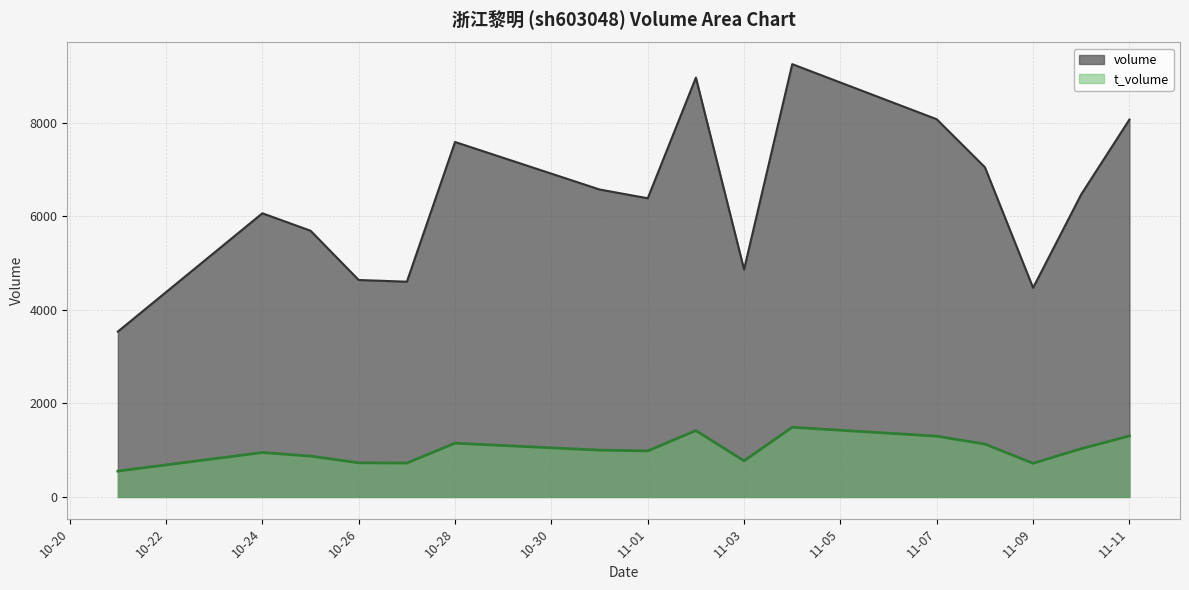

What position from the right is 2022-11-10?

2